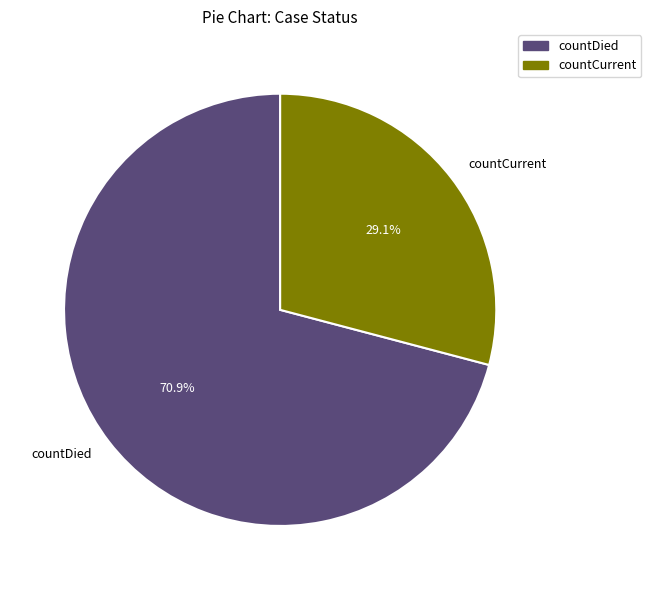

What is the majority slice?

countDied